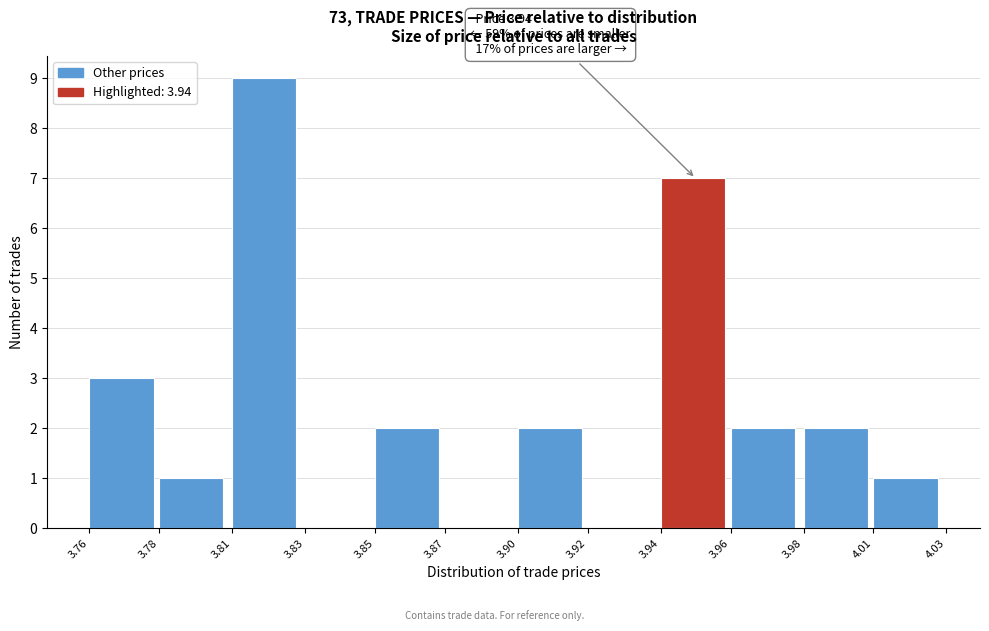

Reading left to right, extract all data points from this chart.

3.76=3	3.78=1	3.81=9	3.83=0	3.85=2	3.87=0	3.90=2	3.92=0	3.94=7	3.96=2	3.98=2	4.01=1